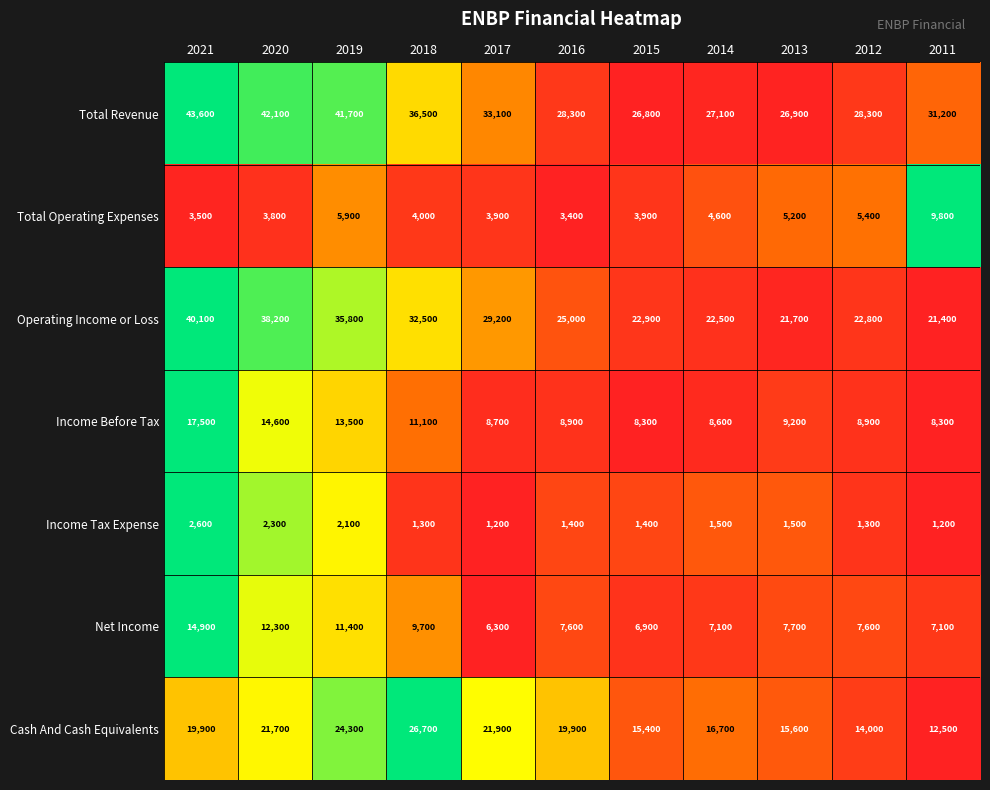

What is the difference between the highest and lowest values at 2013?

25400